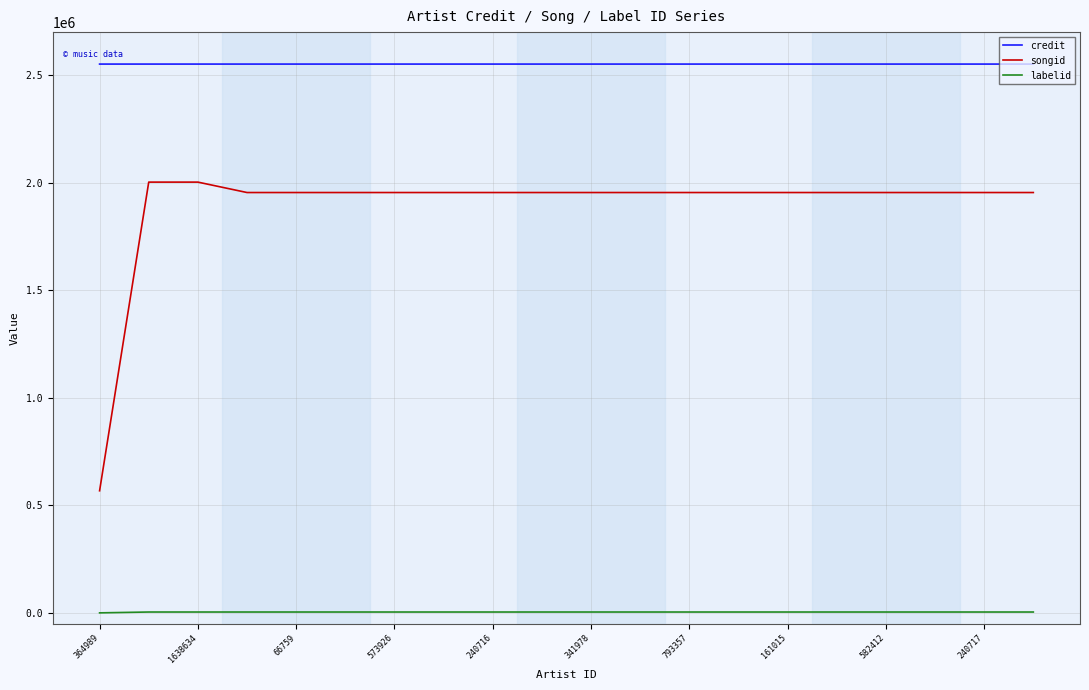

What is the lowest value of the credit series?

2551383